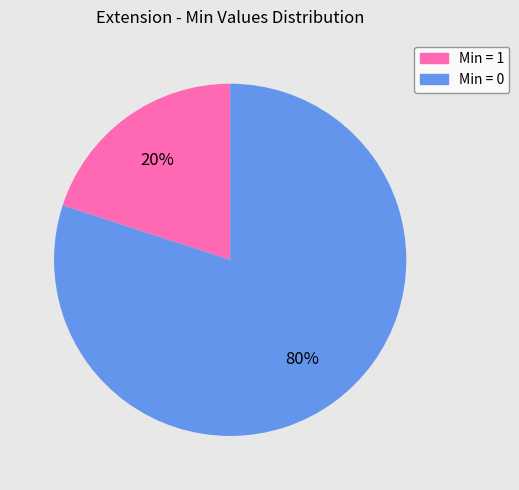

Does any single category account for the majority?

Yes